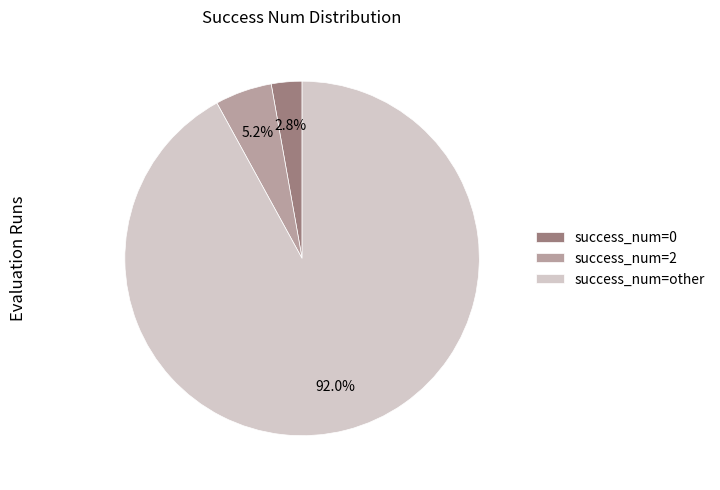

What is the ratio of the value at success_num=0 to the value at success_num=2?

0.5